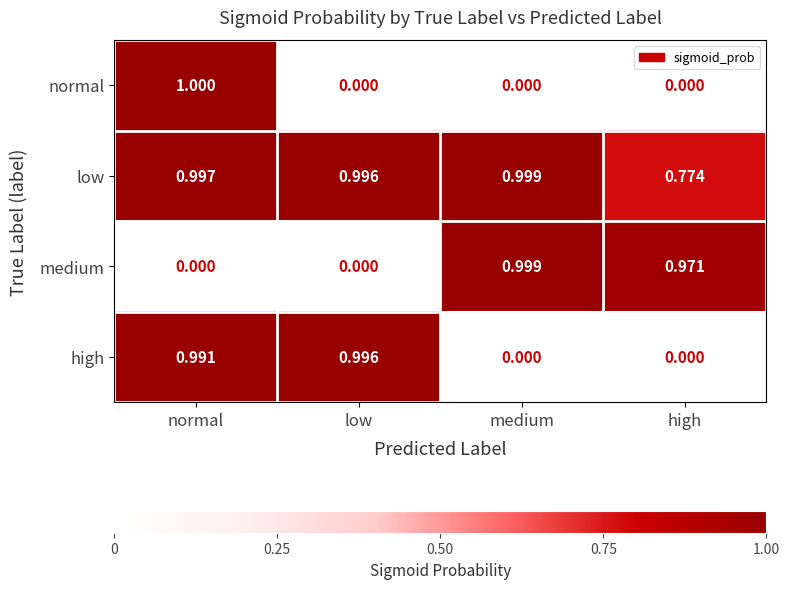

Which series has the largest range (max minus min)?

normal